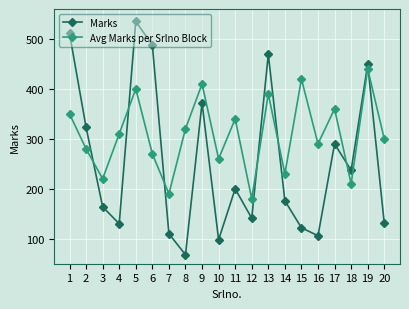

What is the difference between the Marks values at 13 and 20?

338